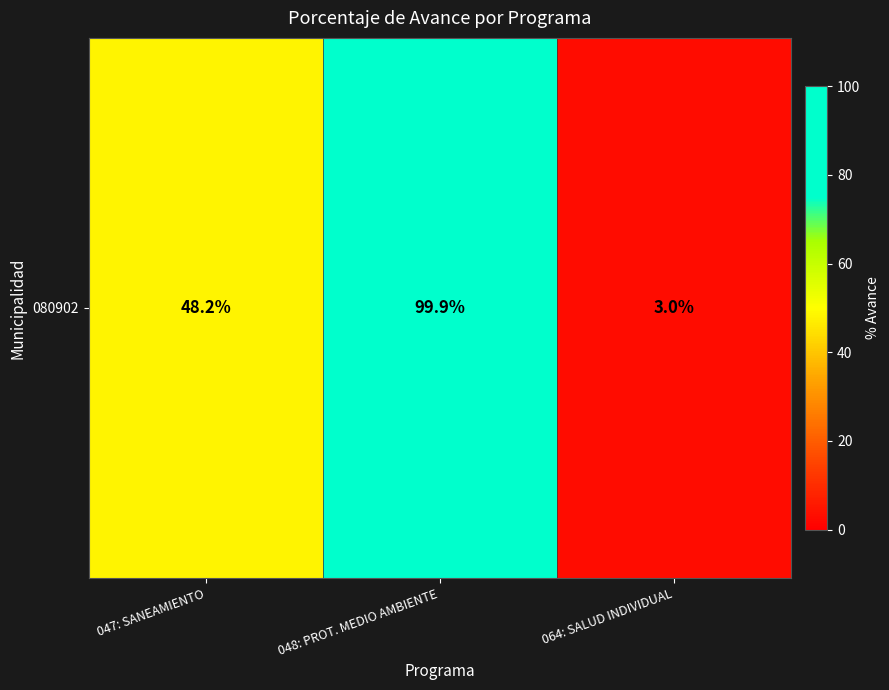

Where does the data first go above 48?

047: SANEAMIENTO